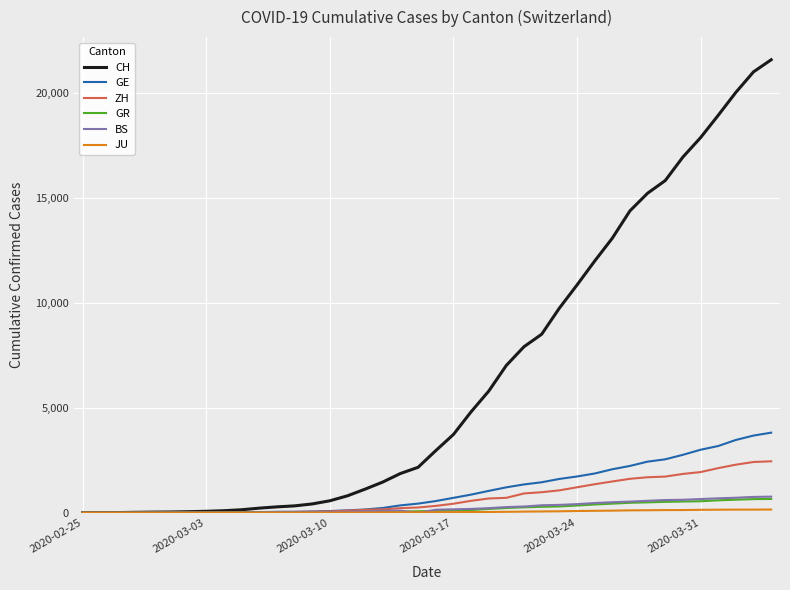

Which series has the widest spread of values?

CH